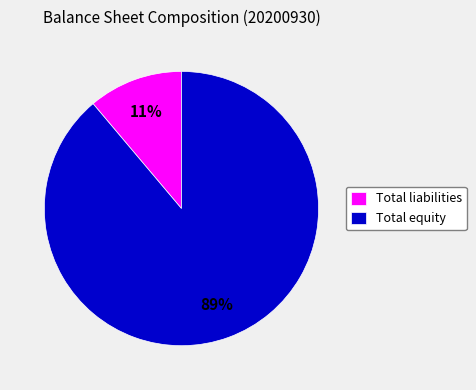

How many segments does this pie chart have?

2